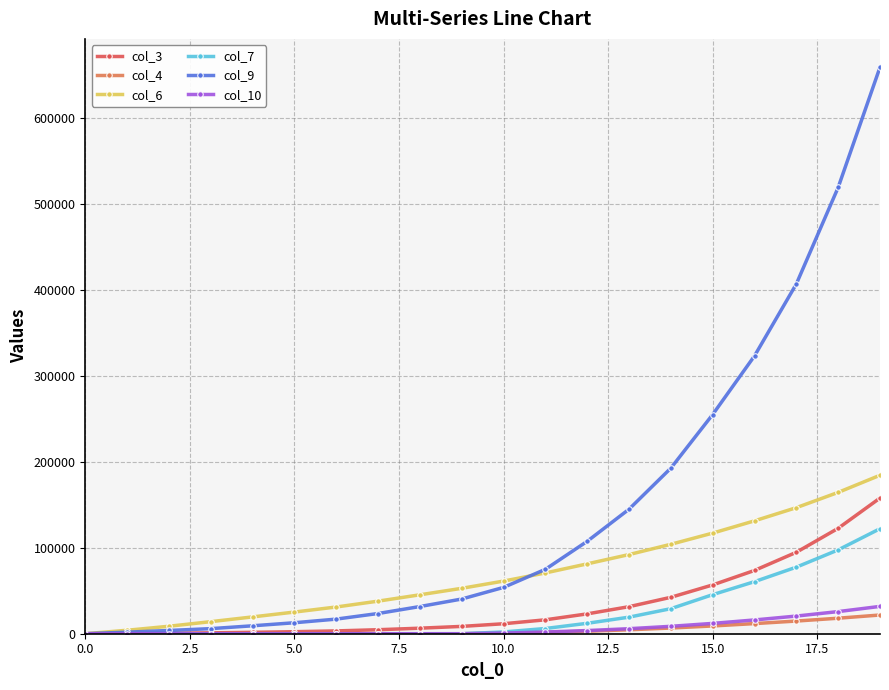

What is the sum of all col_3 values?

658782.2